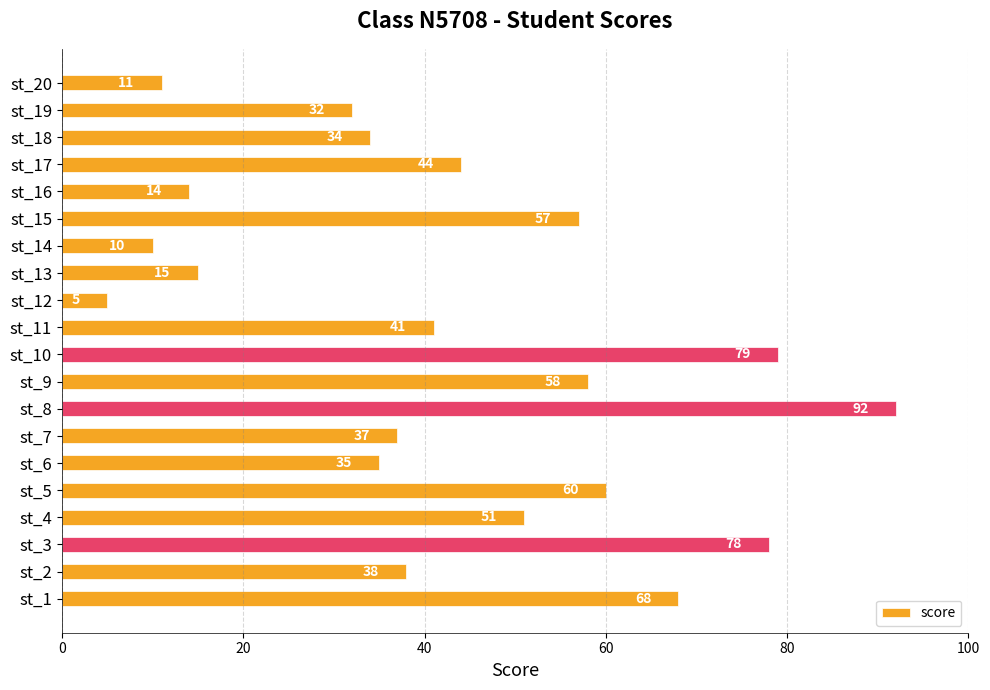

What is the average value?

43